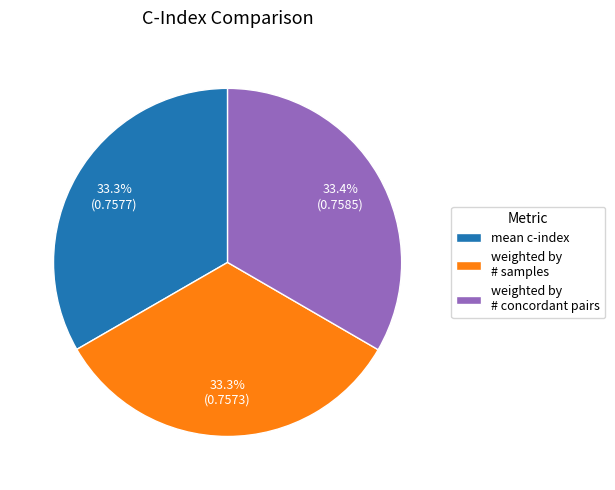

Count the number of slices in the pie.

3